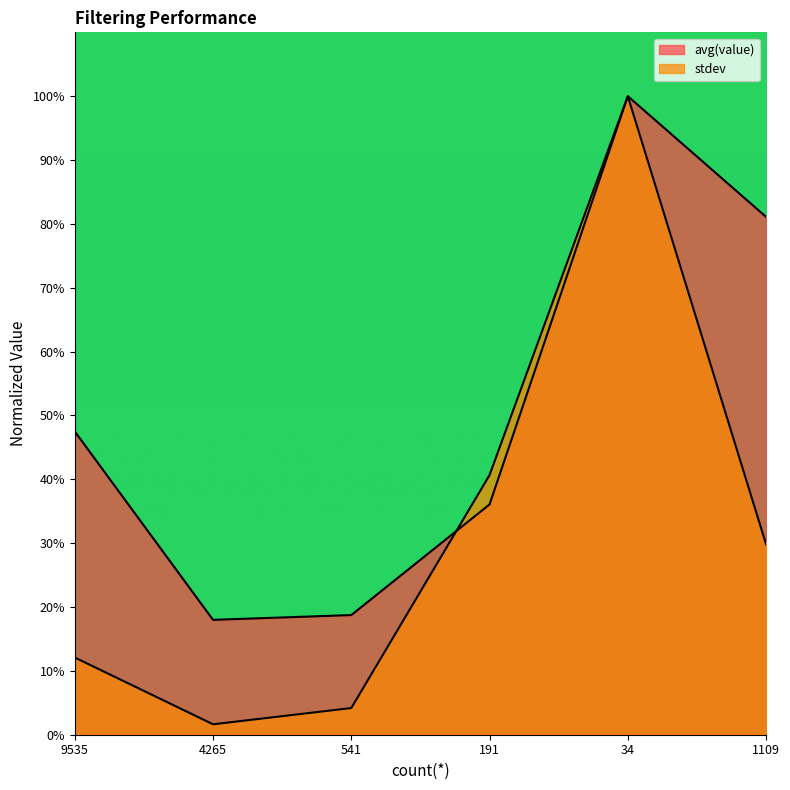

What is the difference between the maximum and minimum values in the avg(value) series?

82.0